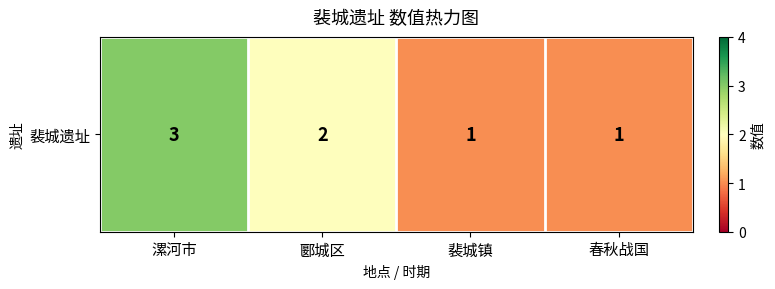

What is the sum of the values at 春秋战国 and 漯河市?

4